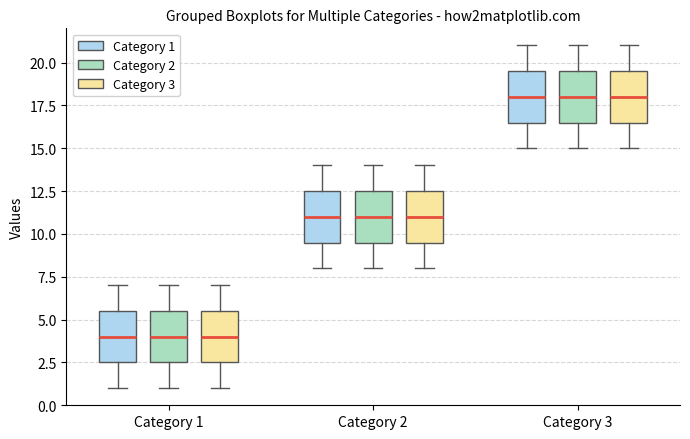

Where is the lower edge of the box for Category 2 (Category 1) on the y-axis? The values are not printed on the chart, so give them approximately, as read against the axis.

9.5